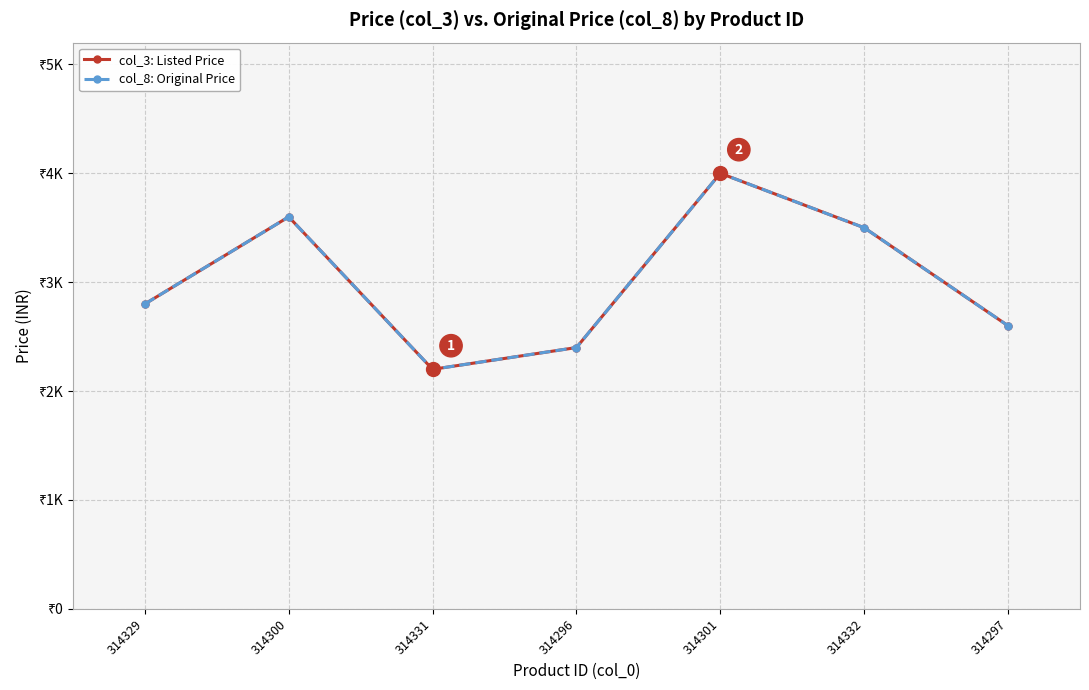

At which label does col_3: Listed Price reach its minimum?

314331